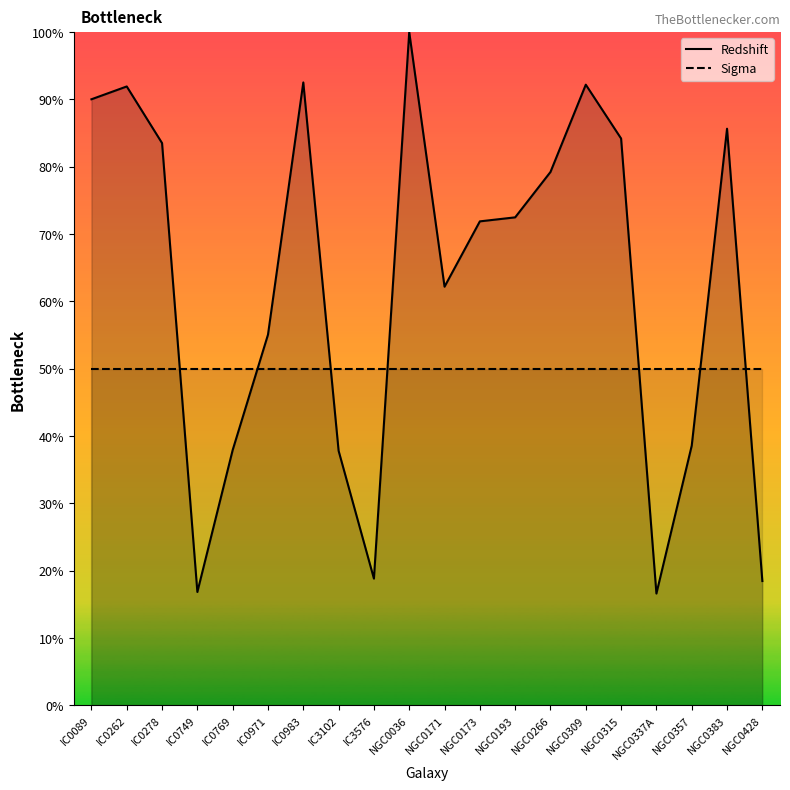

True or false: Redshift and Sigma cross at least once.

True